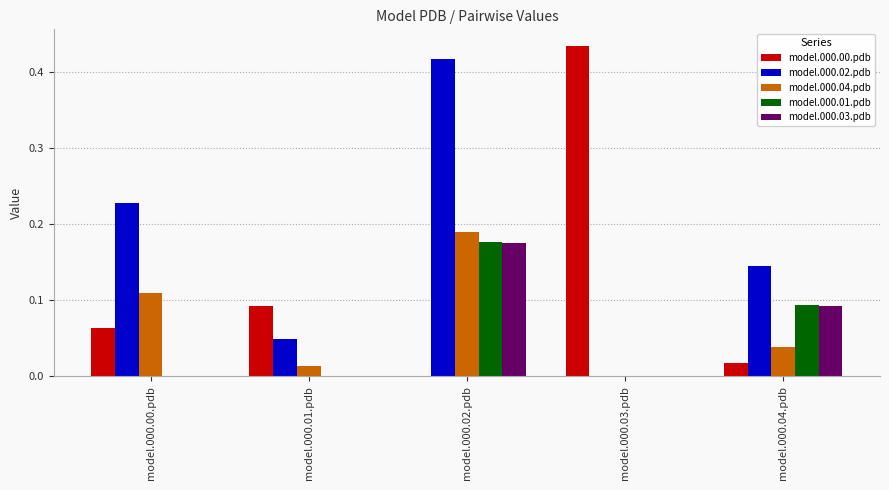

The model.000.02.pdb series shows 0.0 at model.000.03.pdb. True or false?

True